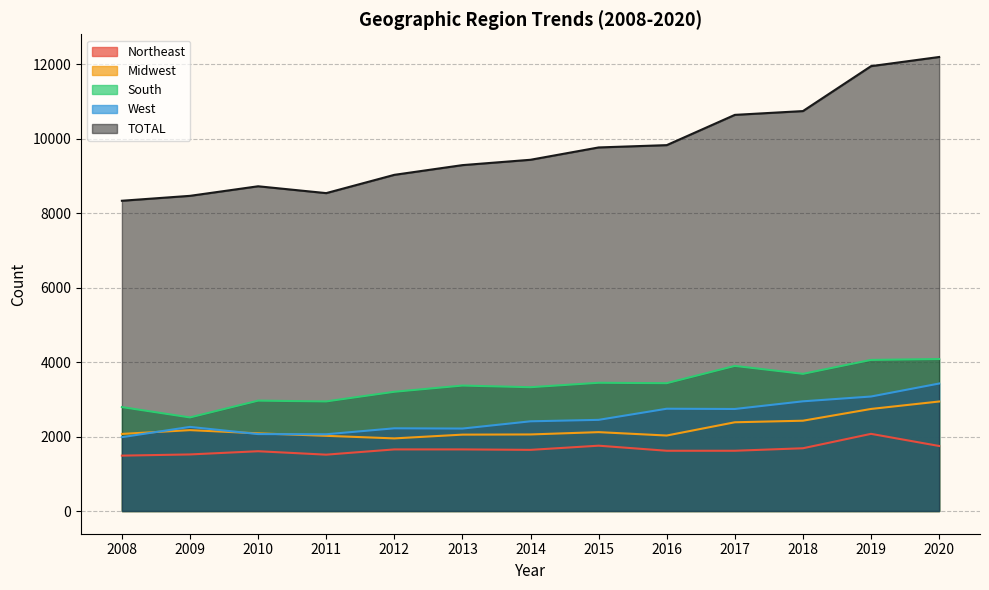

What is the value of the Northeast point at the 5th from the left?

1655